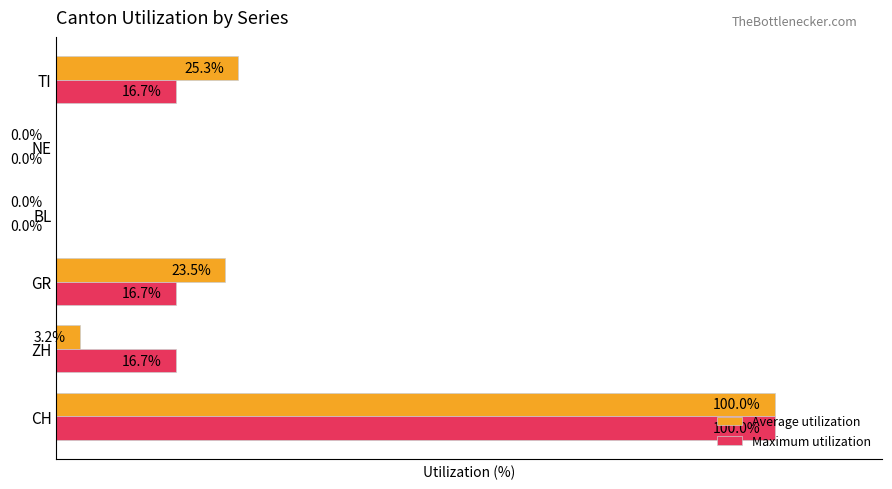

Which series changed the most between BL and TI?

Average utilization